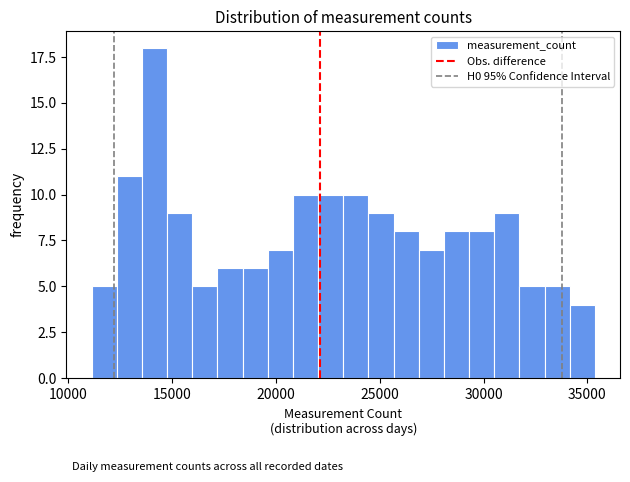

Around what value on the x-axis is the tallest bar? Give the approximate position of its centre, as read against the axis.

14000